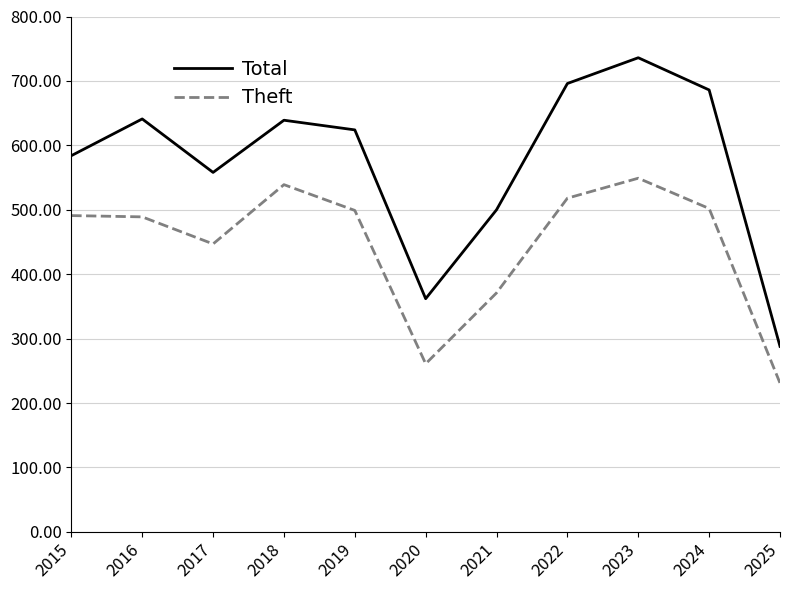

List the series in order of their overall mean, lowest first.

Theft, Total